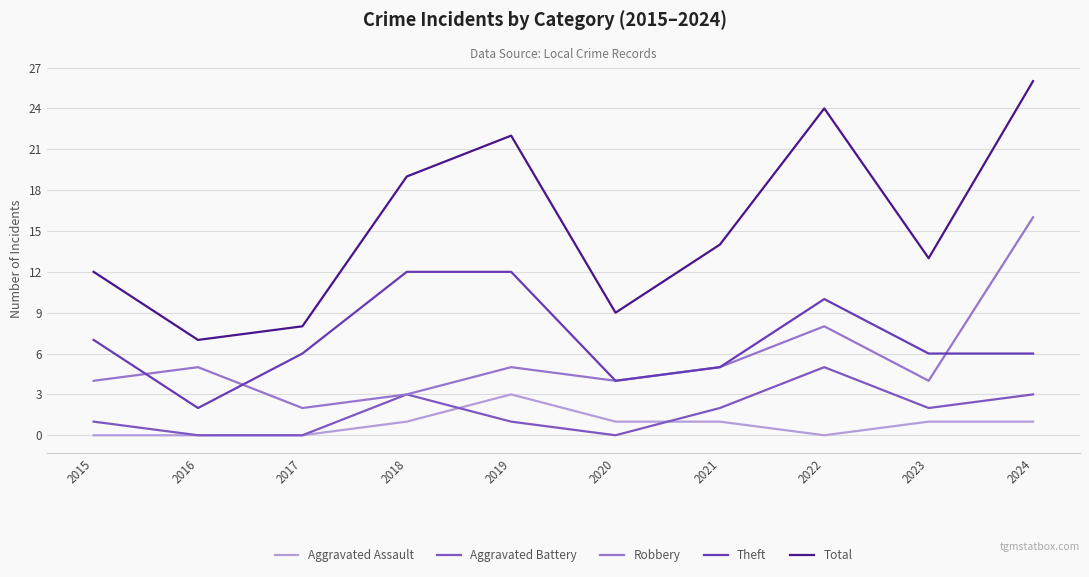

Is it true that Total equals 22 at 2019?

True